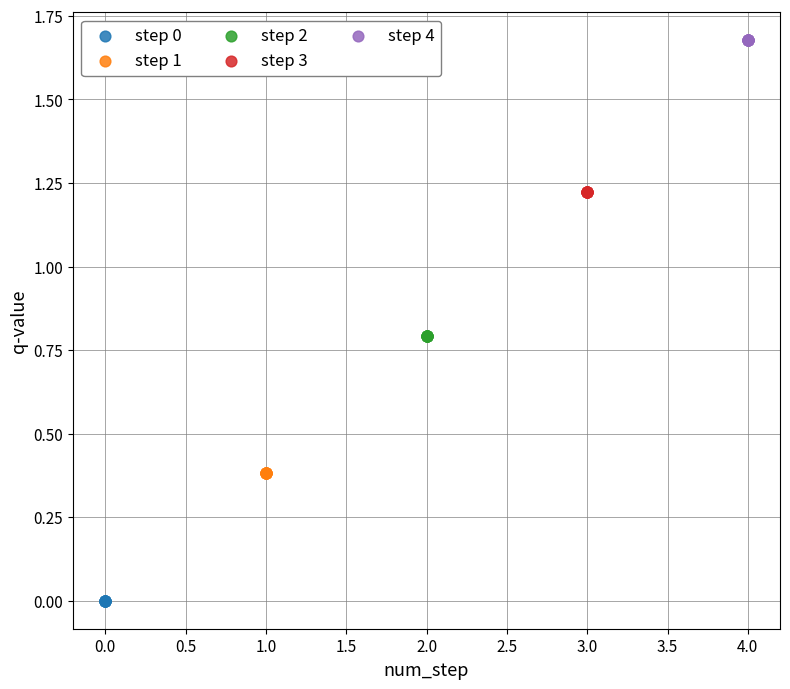

Which series reaches the maximum Y coordinate?

step 4